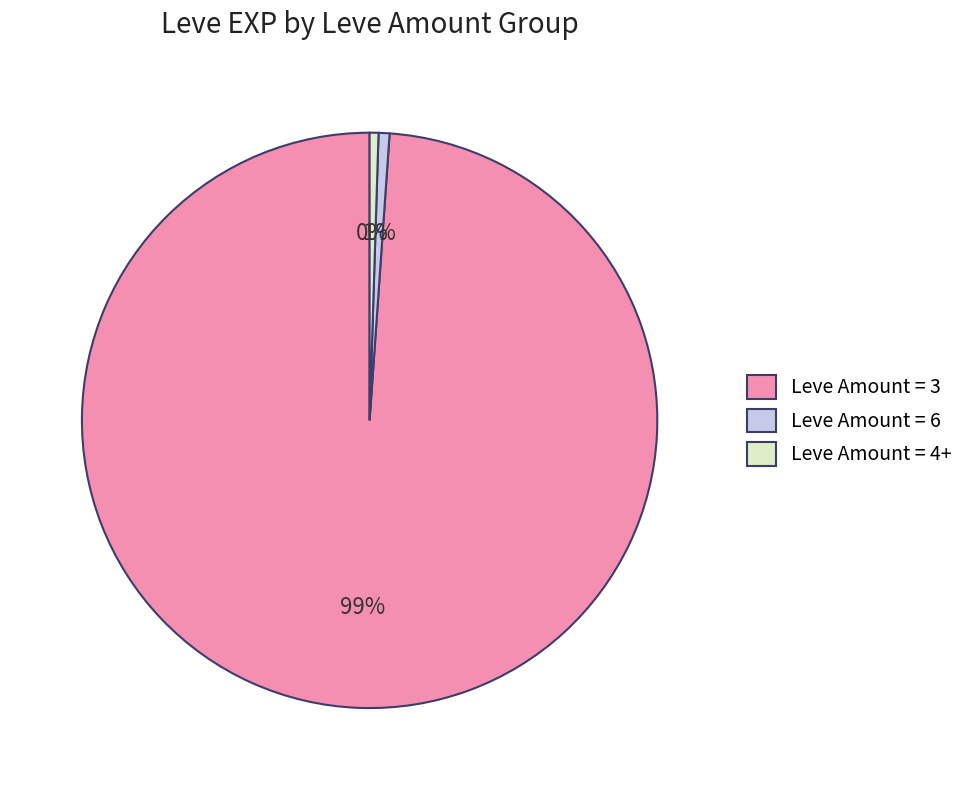

Combined, do Leve Amount = 6 and Leve Amount = 4+ account for over 50%?

No